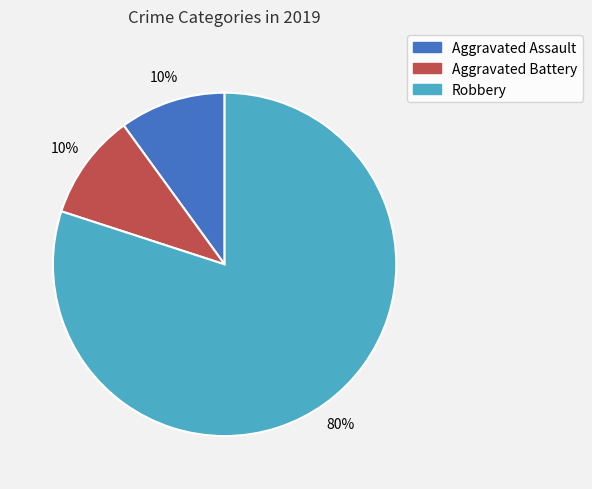

The Aggravated Assault slice represents 16% of the pie. True or false?

False